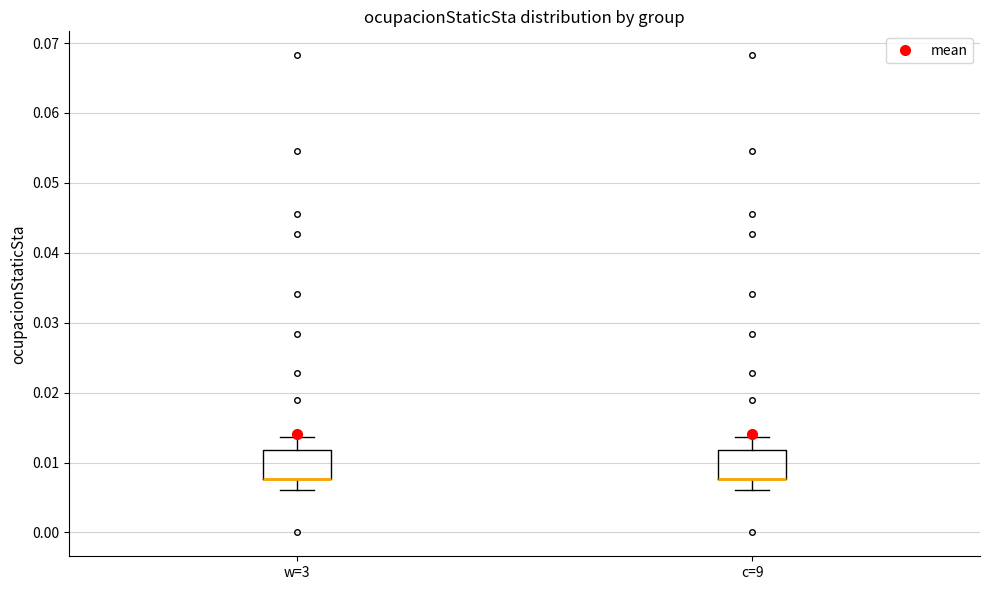

Where does the lower whisker of the box for c=9 end on the y-axis? The values are not printed on the chart, so give them approximately, as read against the axis.

0.006